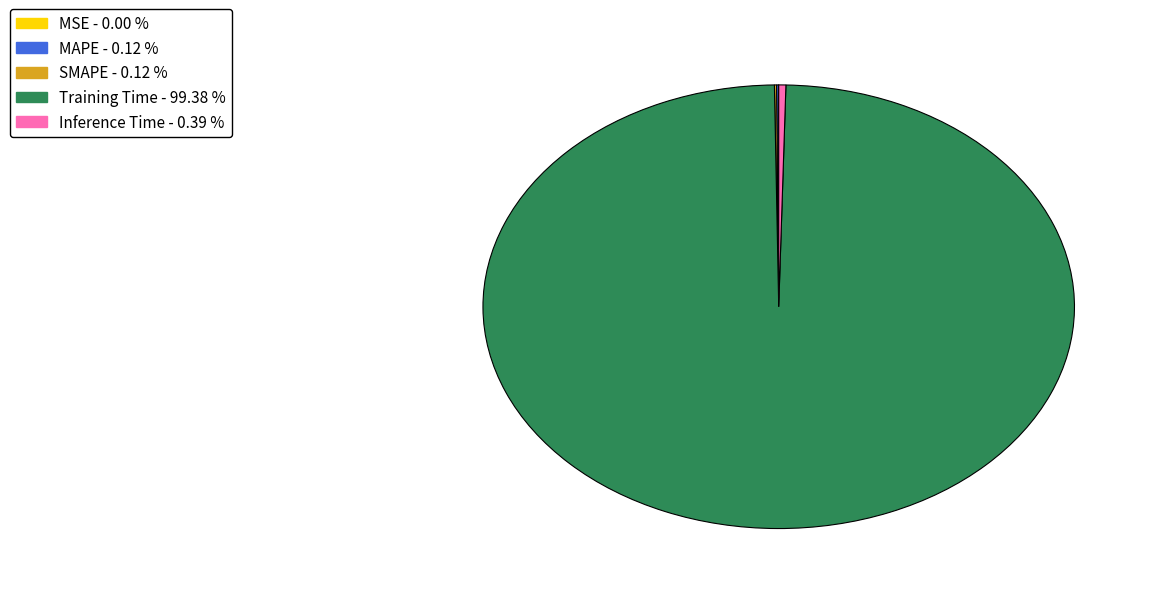

Which category has the biggest portion of the pie?

Training Time